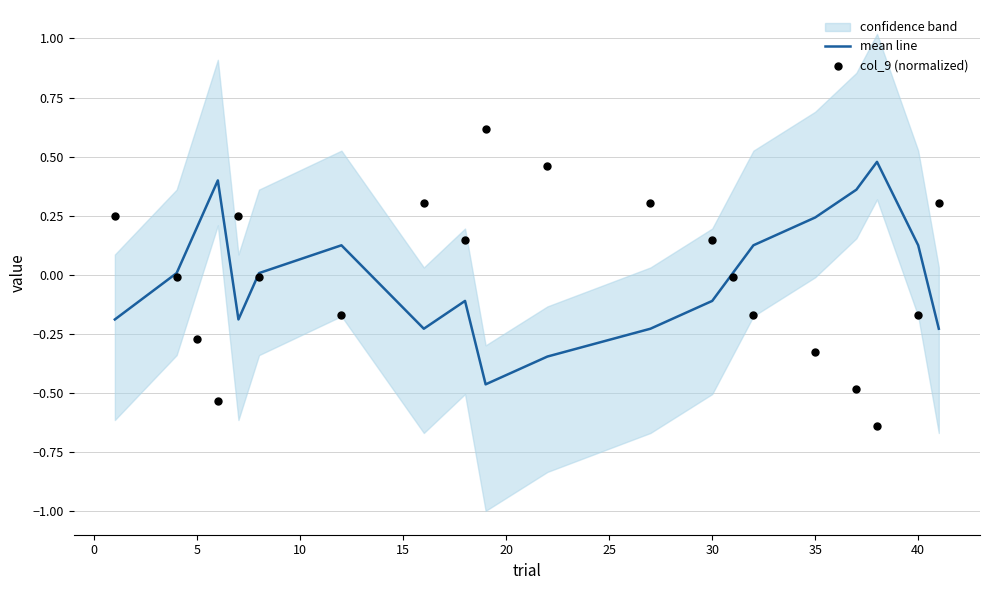

At how many categories does at least one series exceed 0?

20